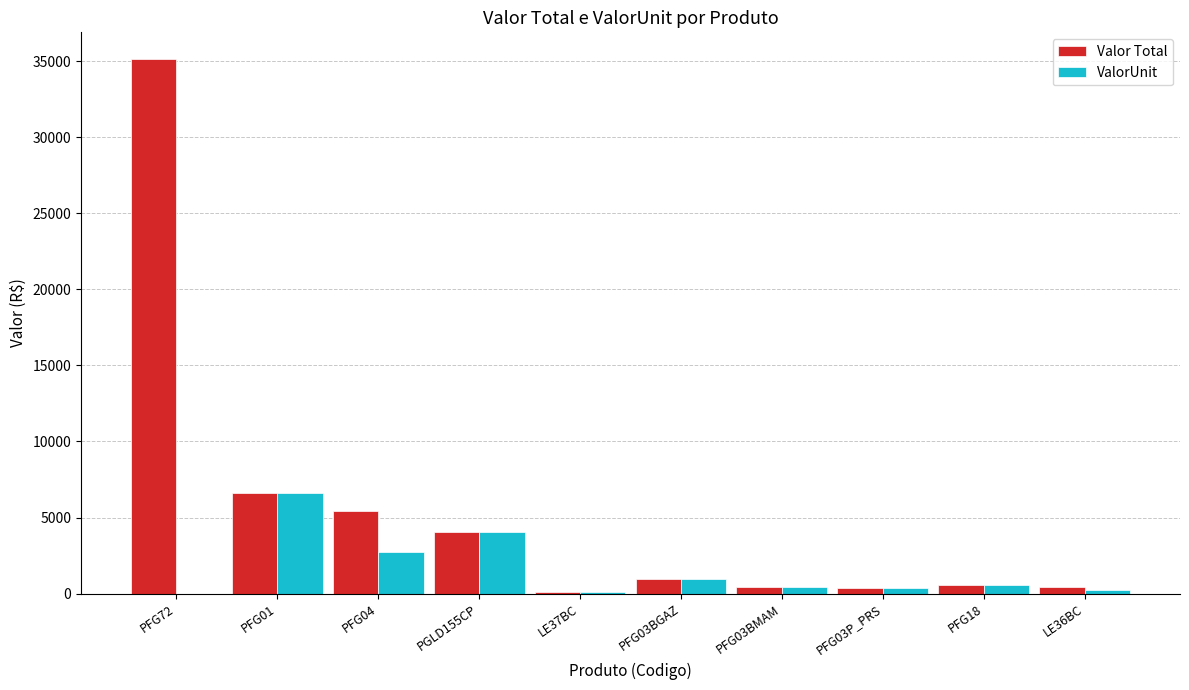

How many distinct data groups are displayed?

2